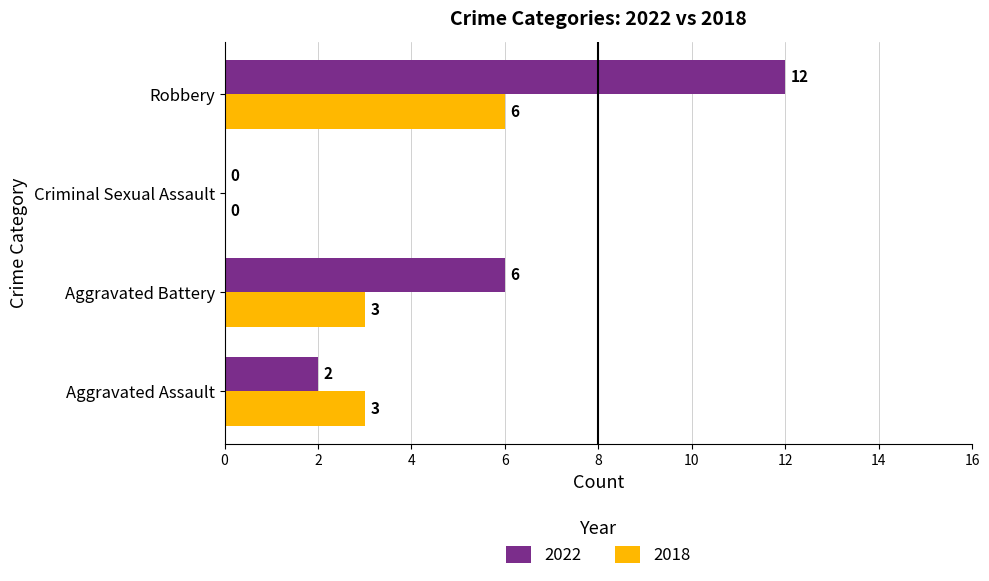

The 2018 series shows 3 at Aggravated Assault. True or false?

True